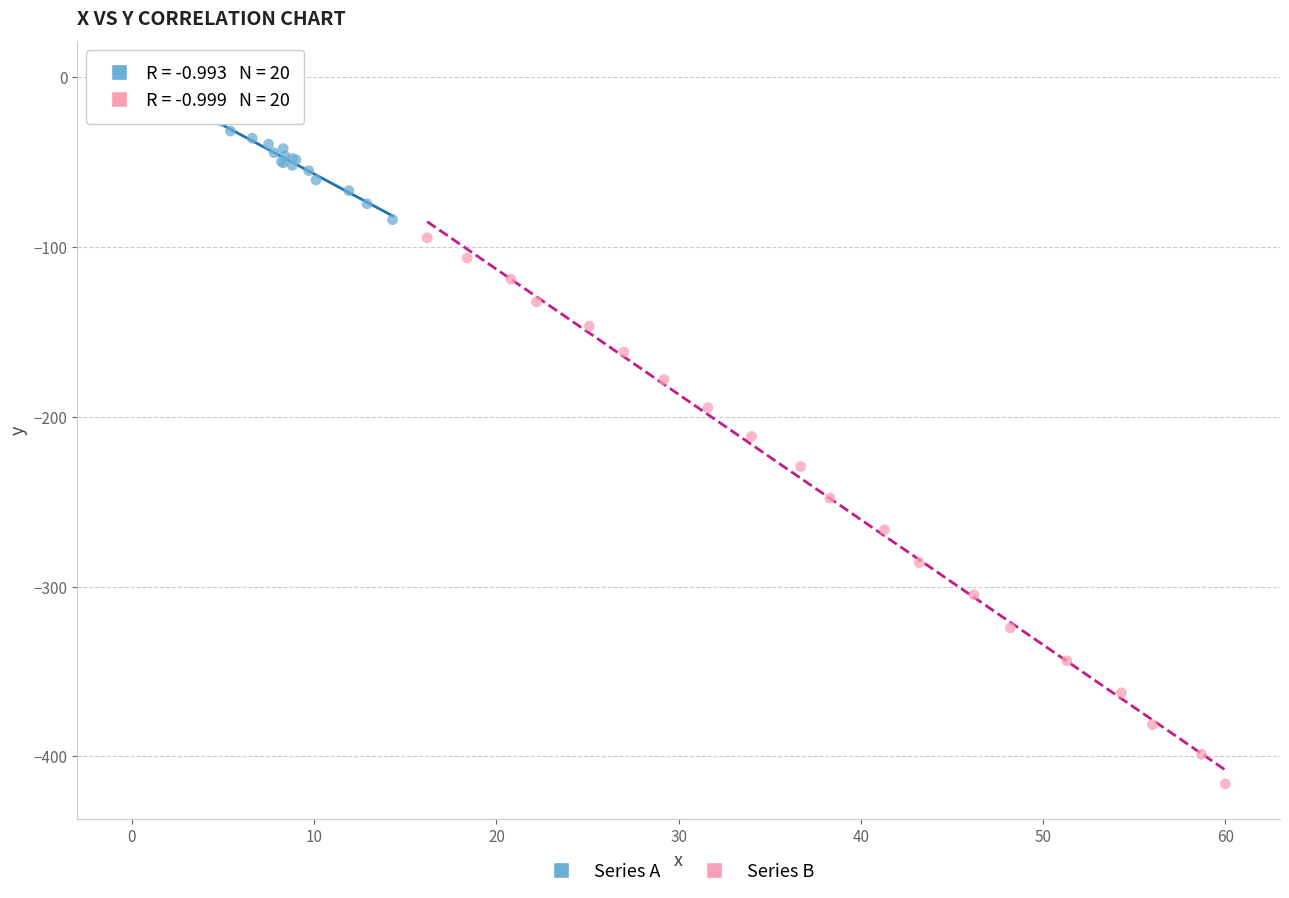

Which series reaches the minimum Y coordinate?

Series B